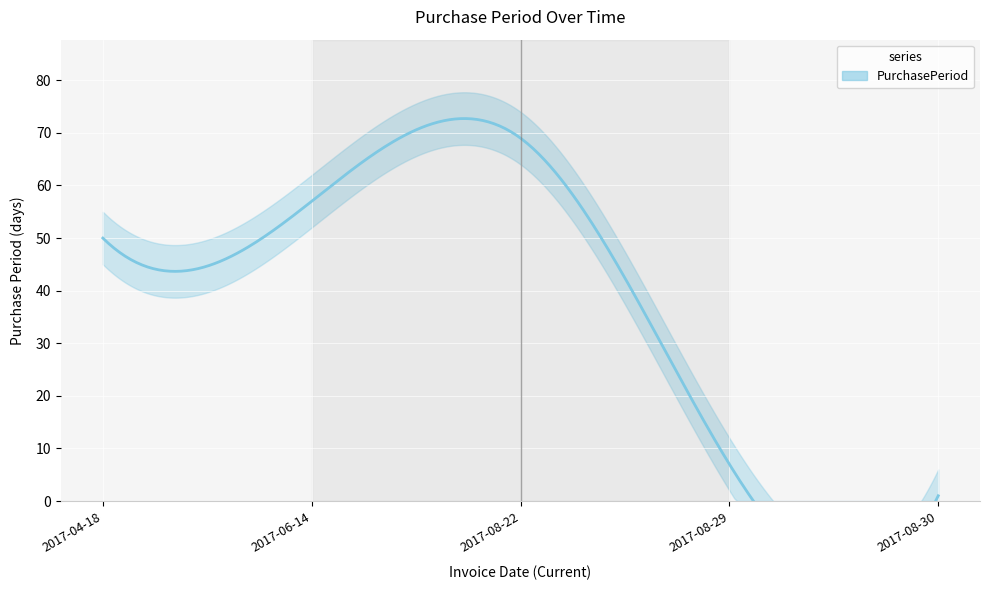

Which label corresponds to the smallest value in the chart?

2017-08-30